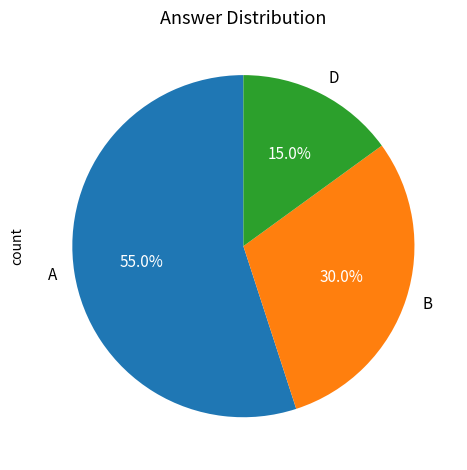

Does B represent more than half of the total?

No